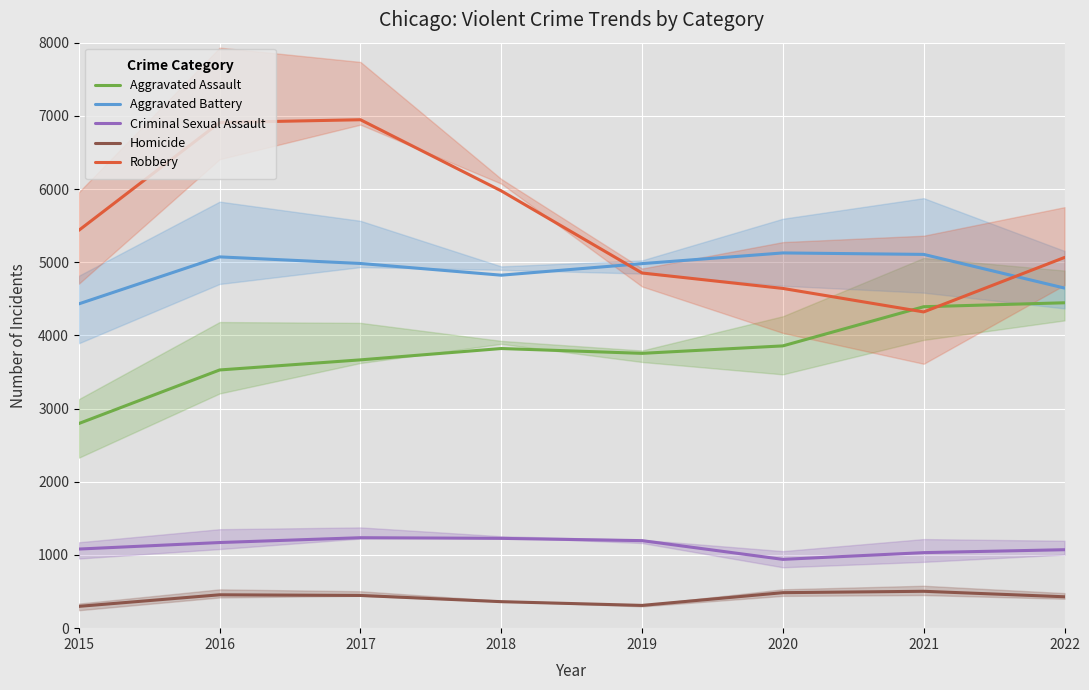

At which category does Aggravated Battery reach its first local peak?

2016